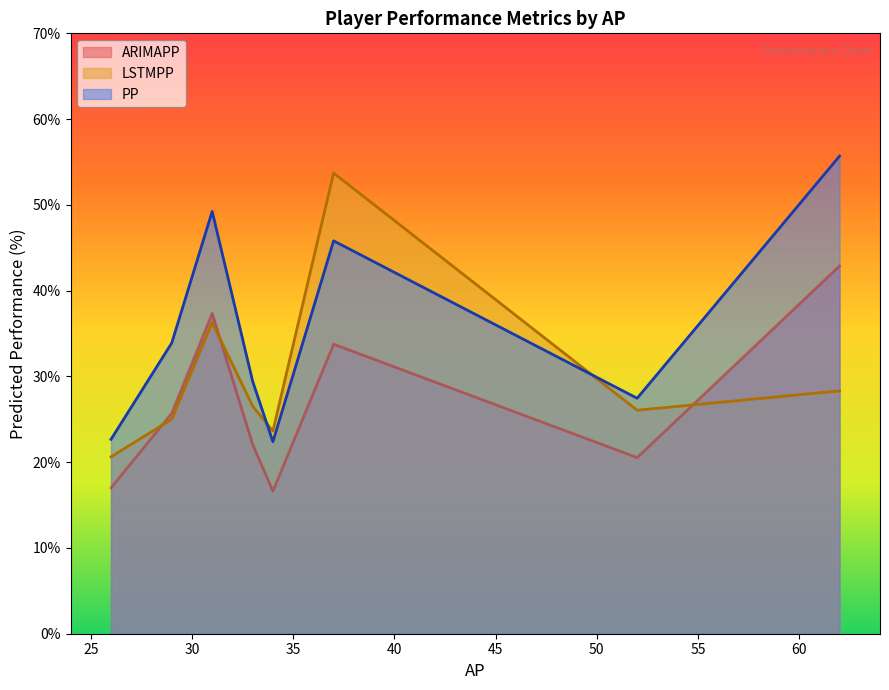

Which series has the largest total across all categories?

PP